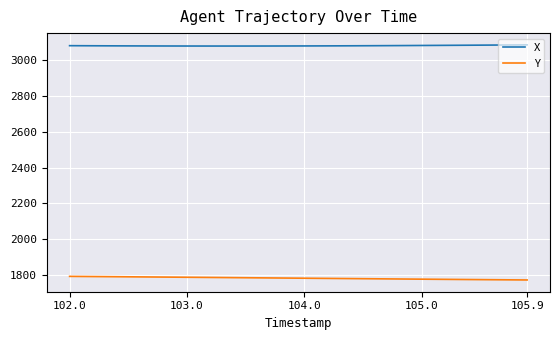

Which series has the largest total across all categories?

X